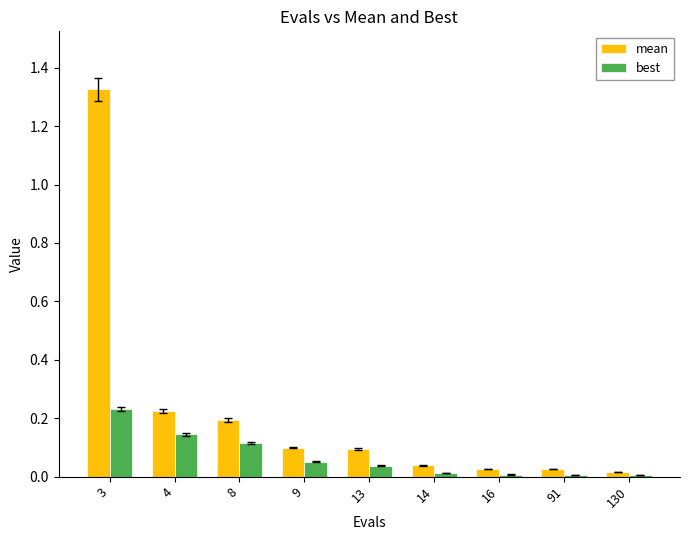

The value of best at 9 is 0.0. True or false?

False